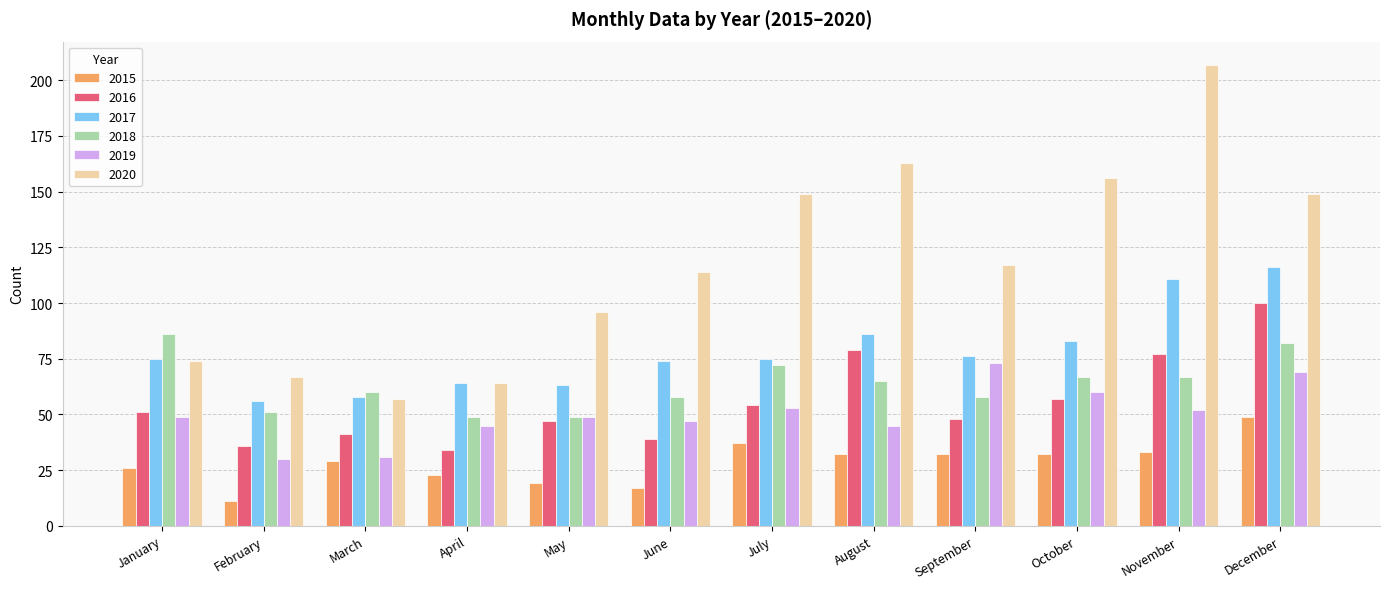

What is the highest value of the 2019 series?

73